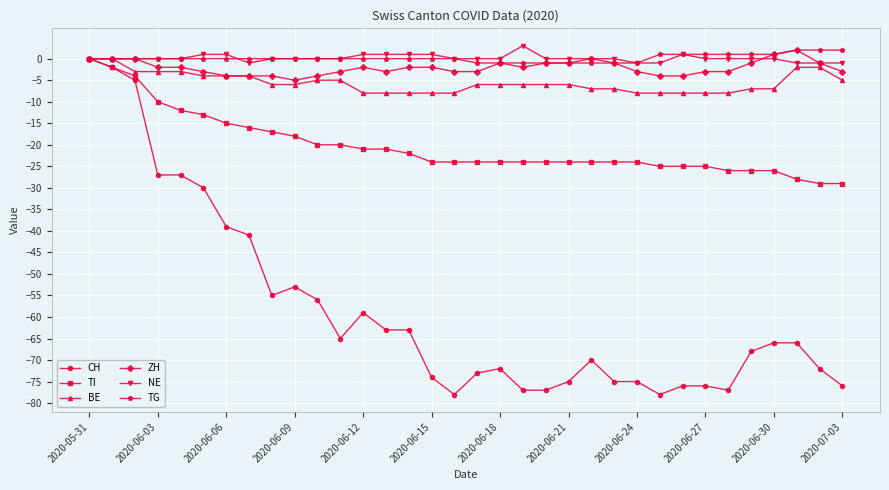

Which series has the widest spread of values?

CH